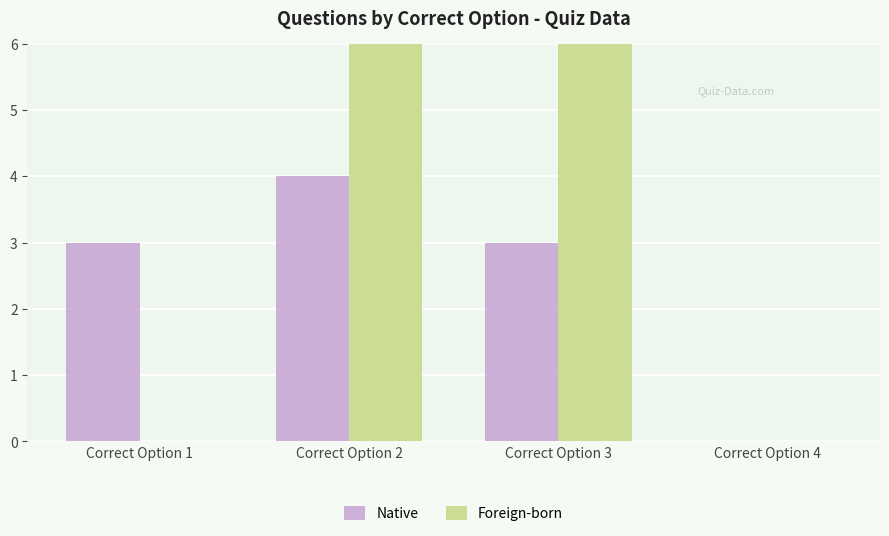

Count the number of data series in this chart.

2